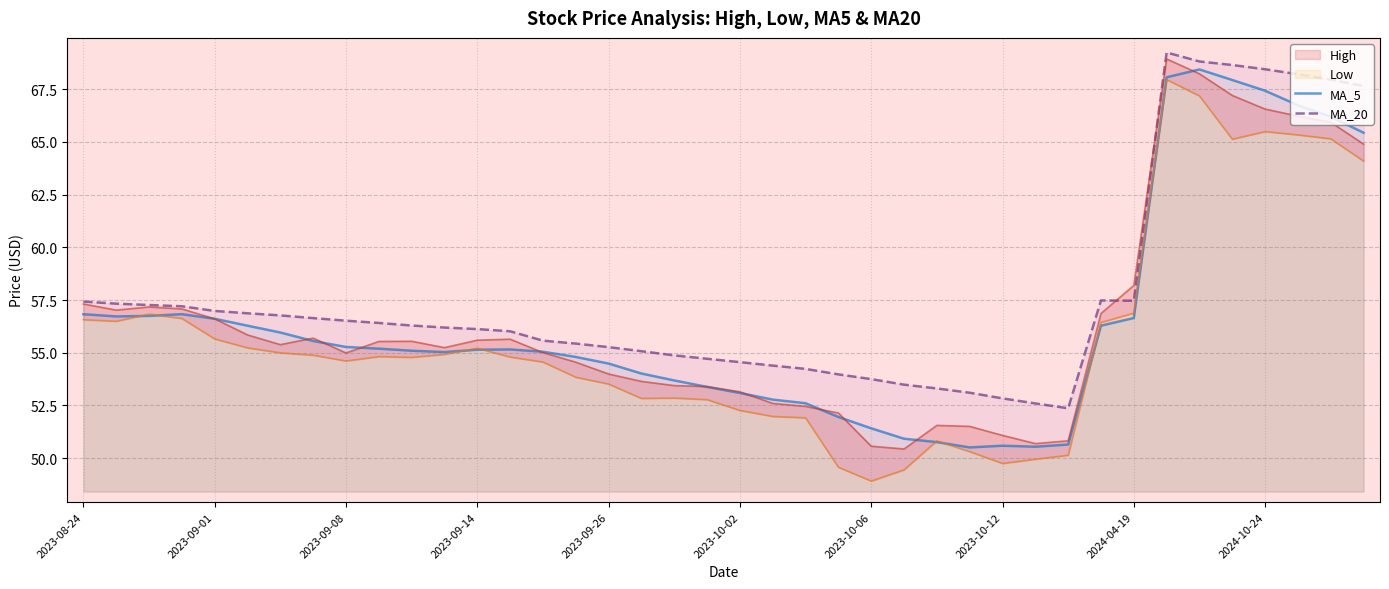

What is the maximum value for MA_5?

68.4